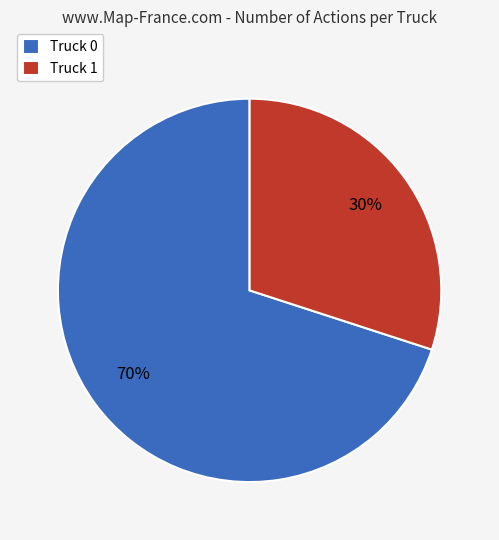

Rank the categories by value from lowest to highest.

Truck 1, Truck 0